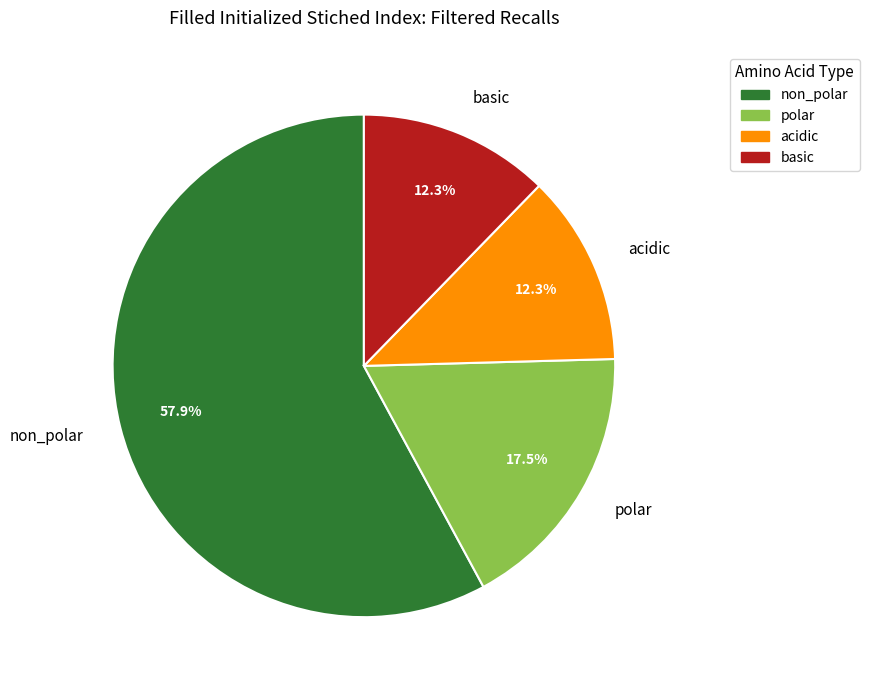

How many segments does this pie chart have?

4